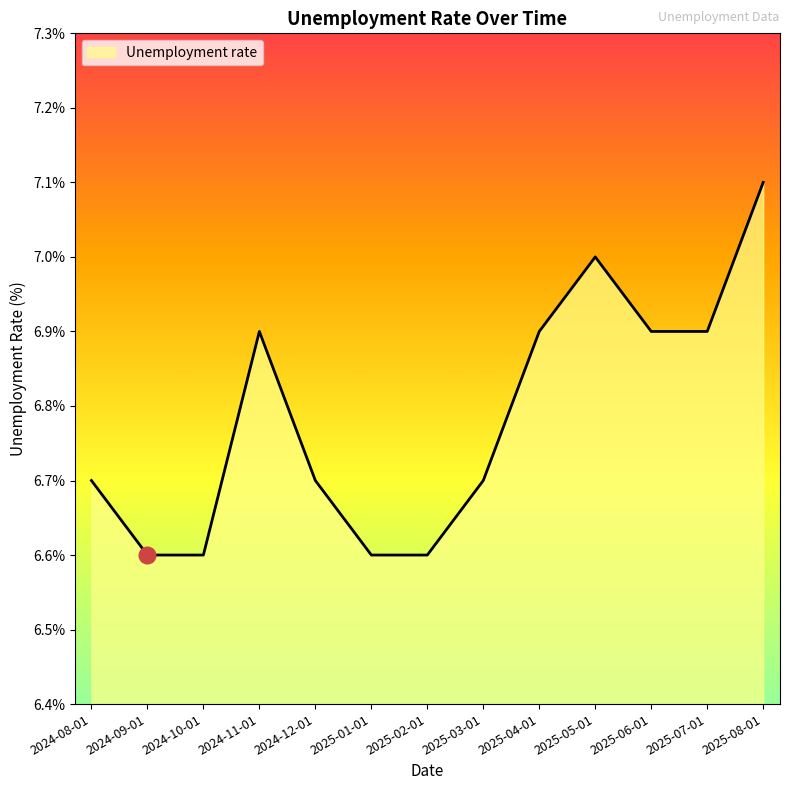

What is the difference between the maximum and minimum values?

0.5